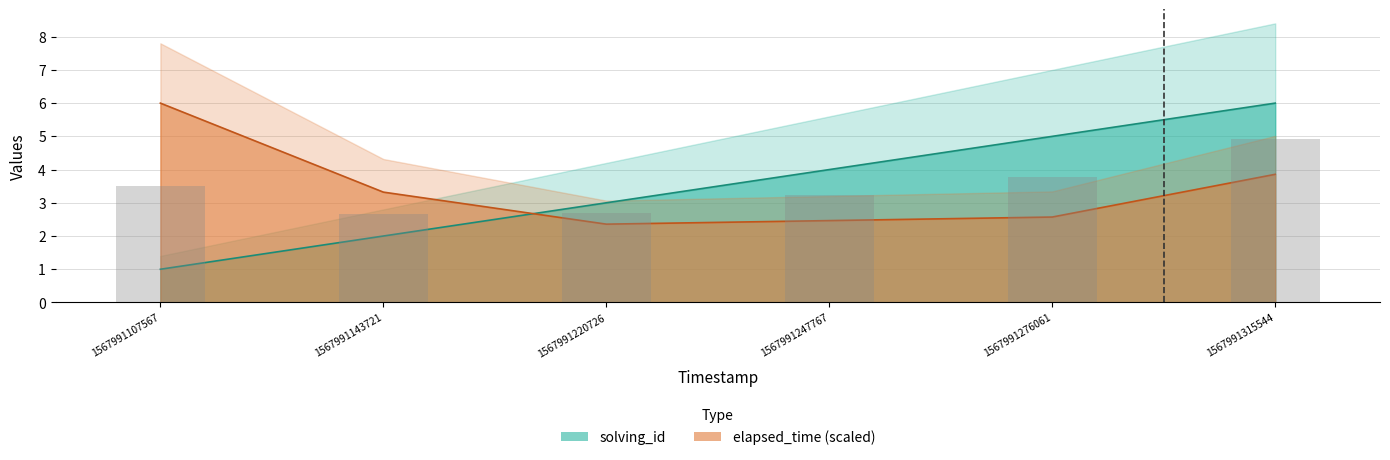

What is the value of the elapsed_time bar at the 3rd from the left?

2.4